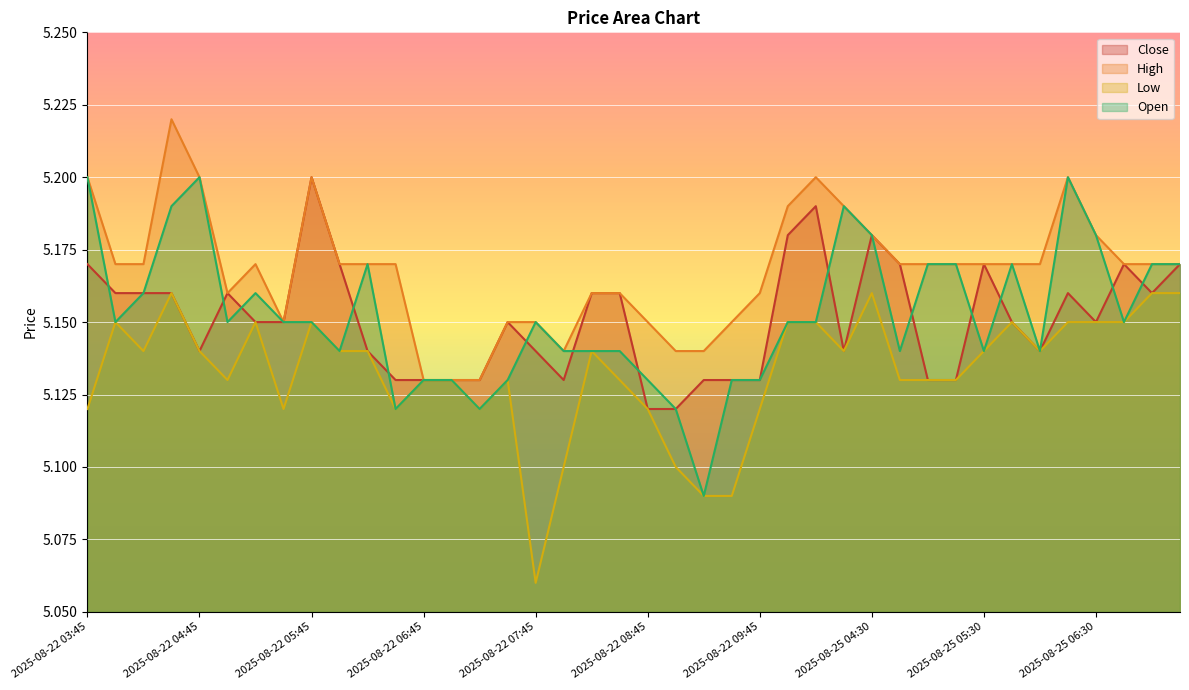

At which label does Low reach its minimum?

2025-08-22 07:45